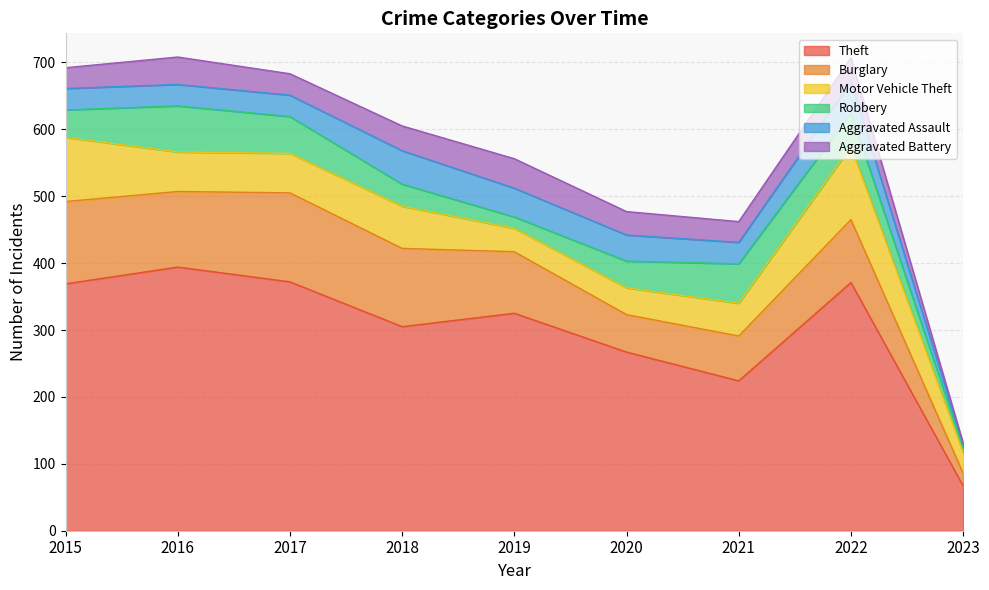

How many data points in Robbery are above 41?

4